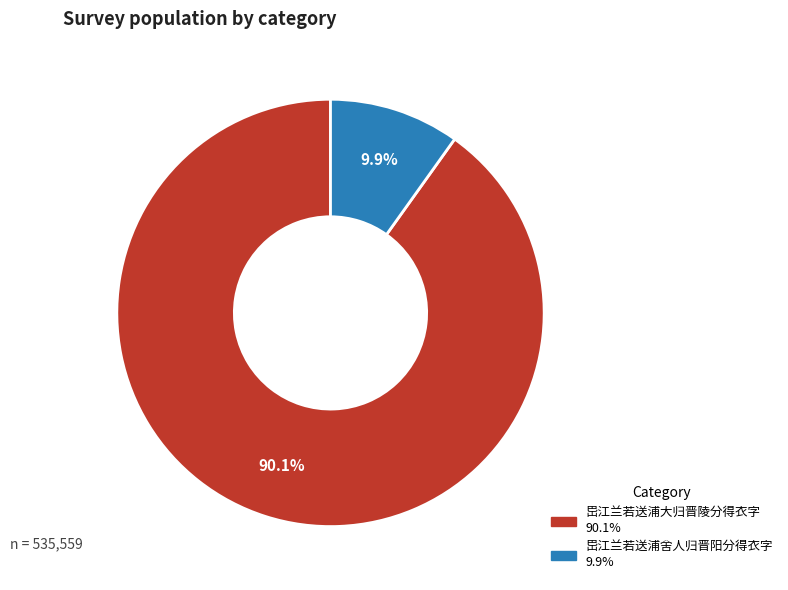

How many segments does this pie chart have?

2